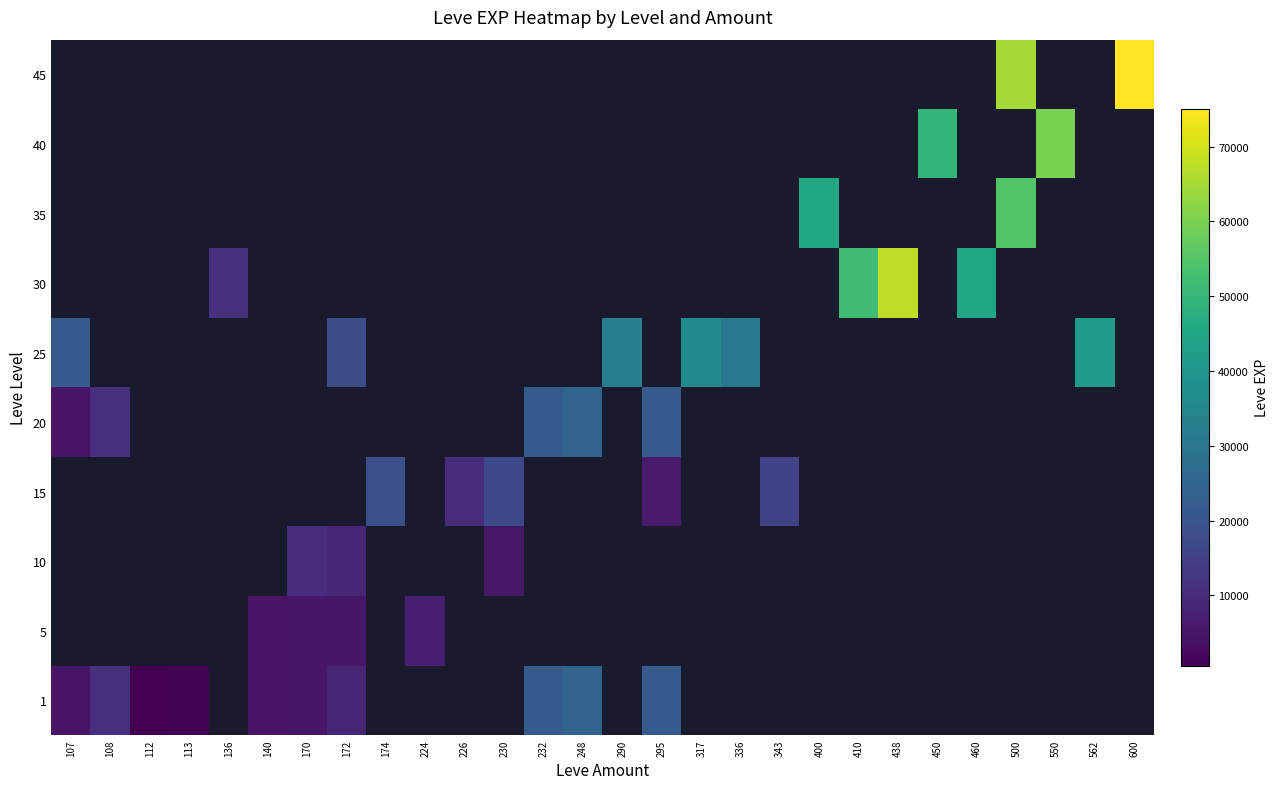

At which label is 25 closest to 30060?

336